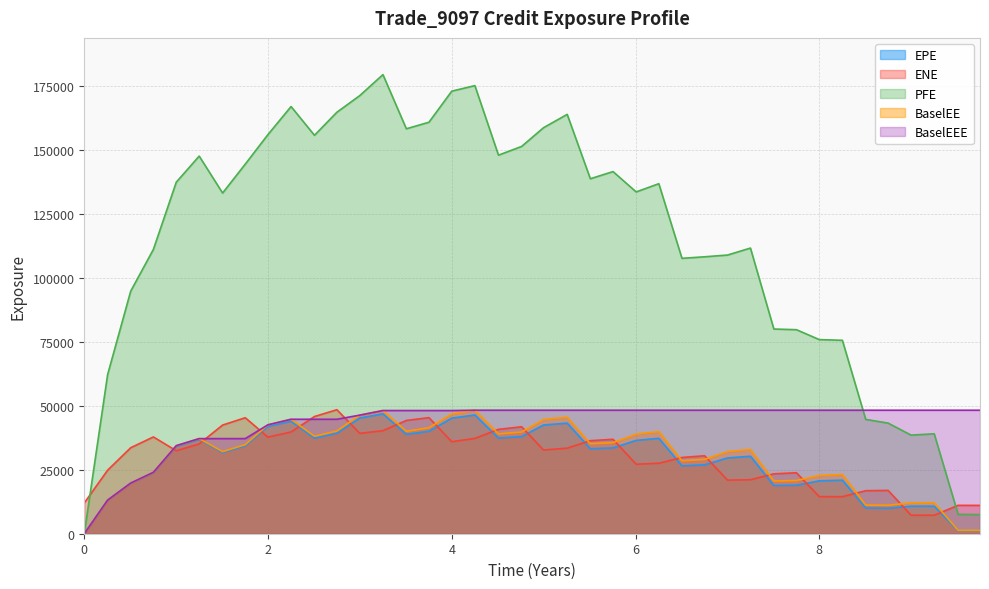

At 7.25068, list the series in order from largest to smallest.

PFE, BaselEEE, BaselEE, EPE, ENE